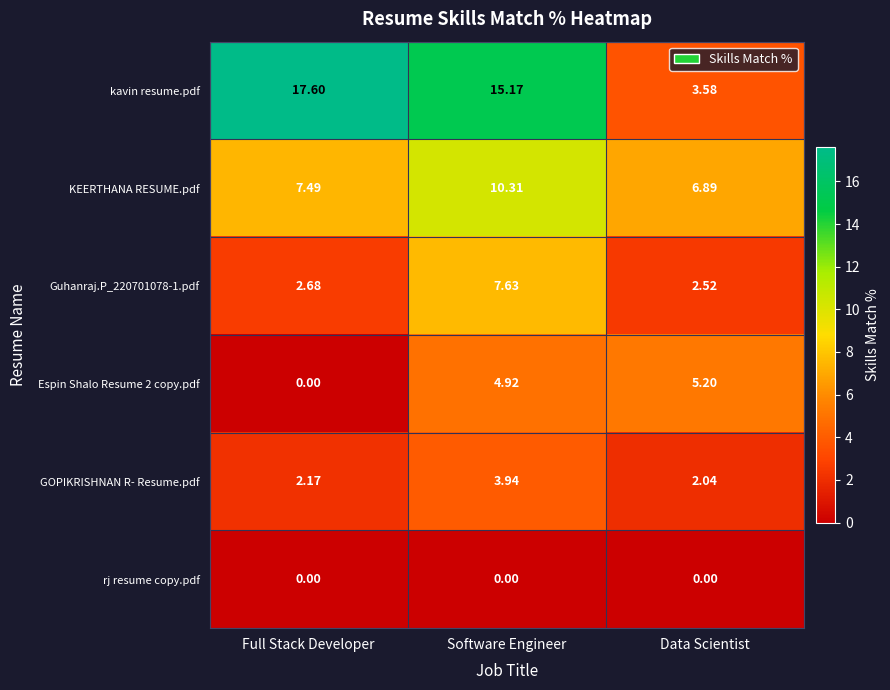

Rank the categories by kavin resume.pdf value from lowest to highest.

Data Scientist, Software Engineer, Full Stack Developer